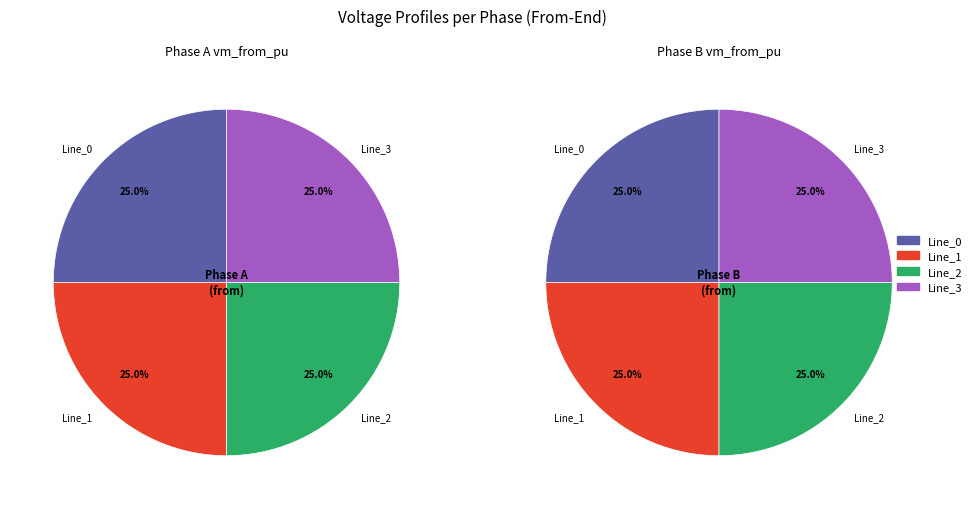

Does any single category account for the majority?

No